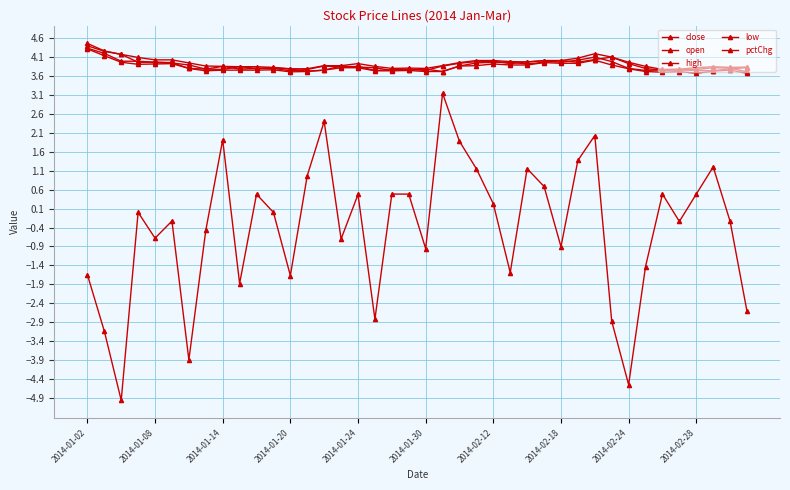

Which category has the lowest value in the high series?

34